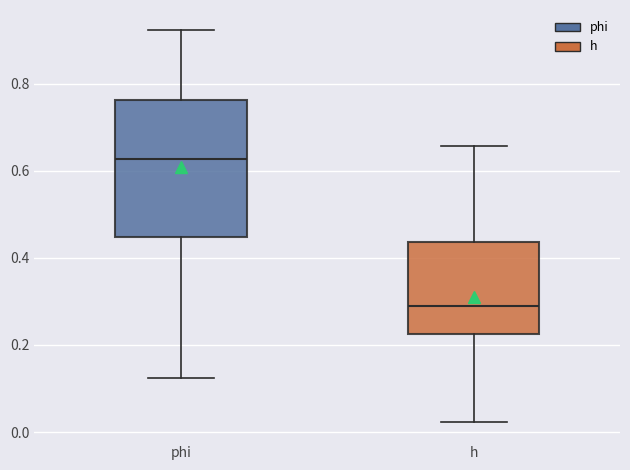

Which box's median line is the highest?

phi